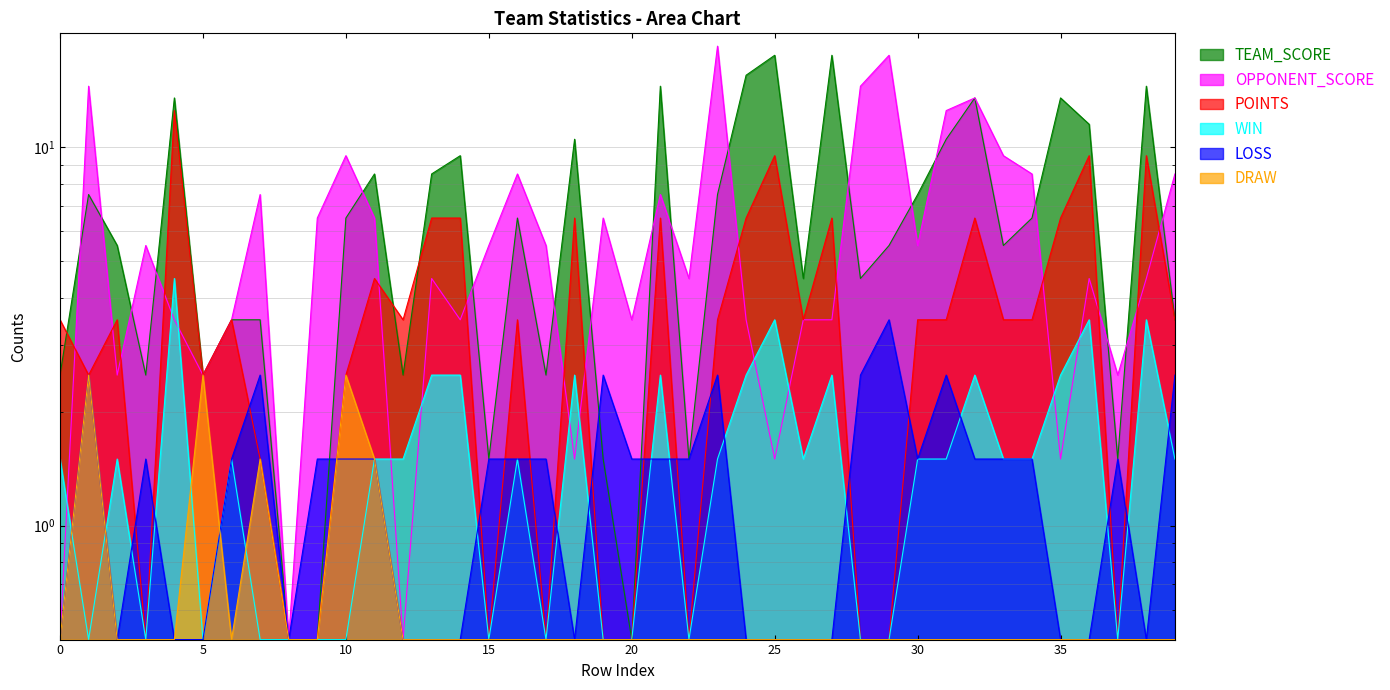

What are all the series names shown in the legend?

TEAM_SCORE, OPPONENT_SCORE, POINTS, WIN, LOSS, DRAW